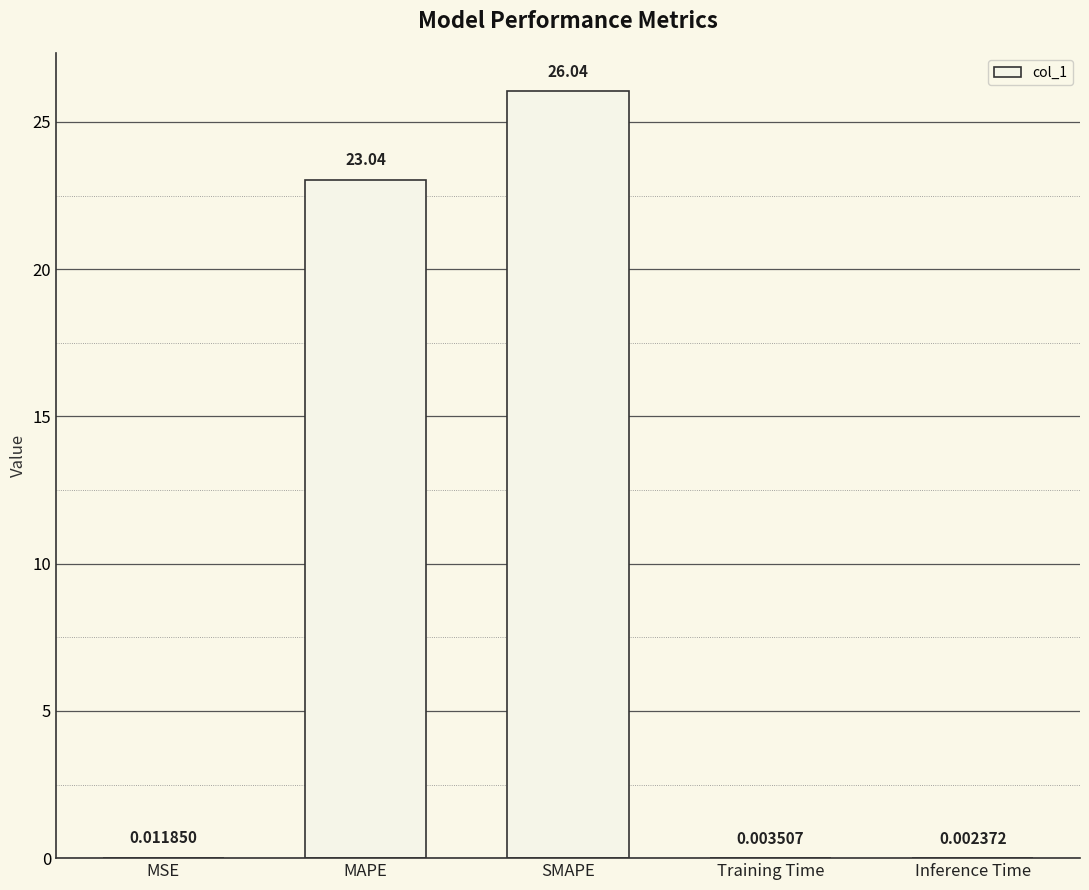

Where is the data nearest to the value 13?

MAPE